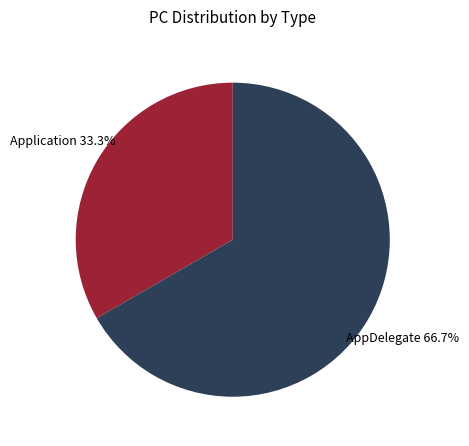

Is there a majority slice in this chart?

Yes